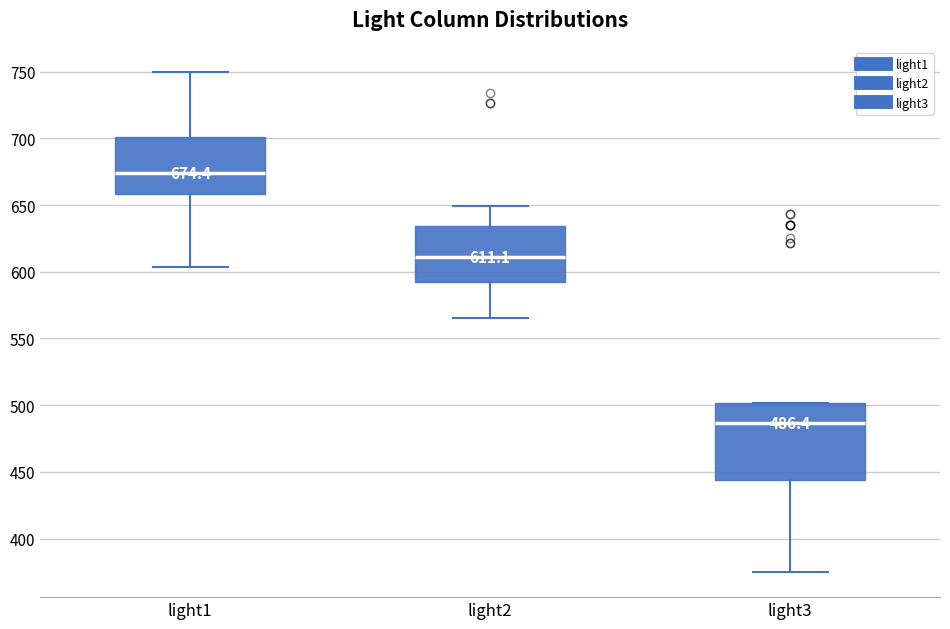

Which box's median line is the highest?

light1